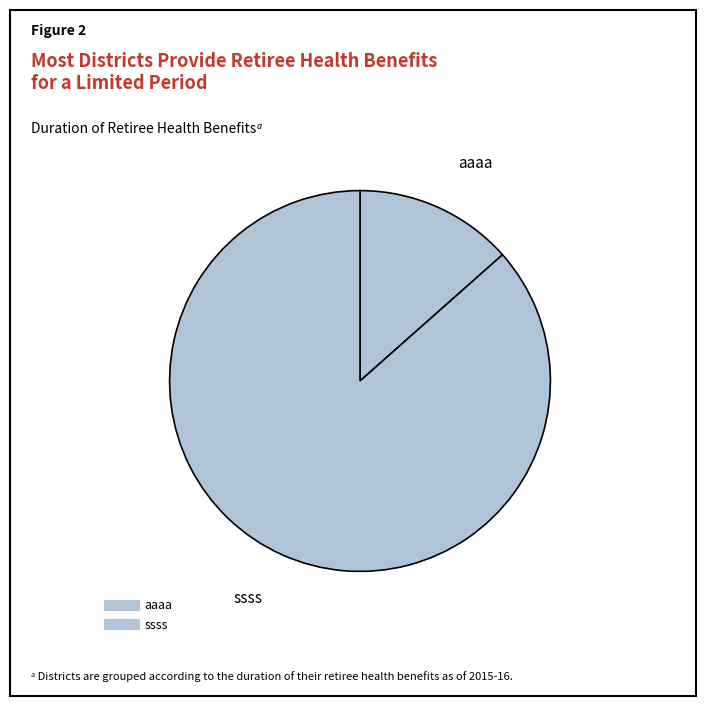

To the nearest percent, what is the difference between the ssss and aaaa slice percentages?

73%